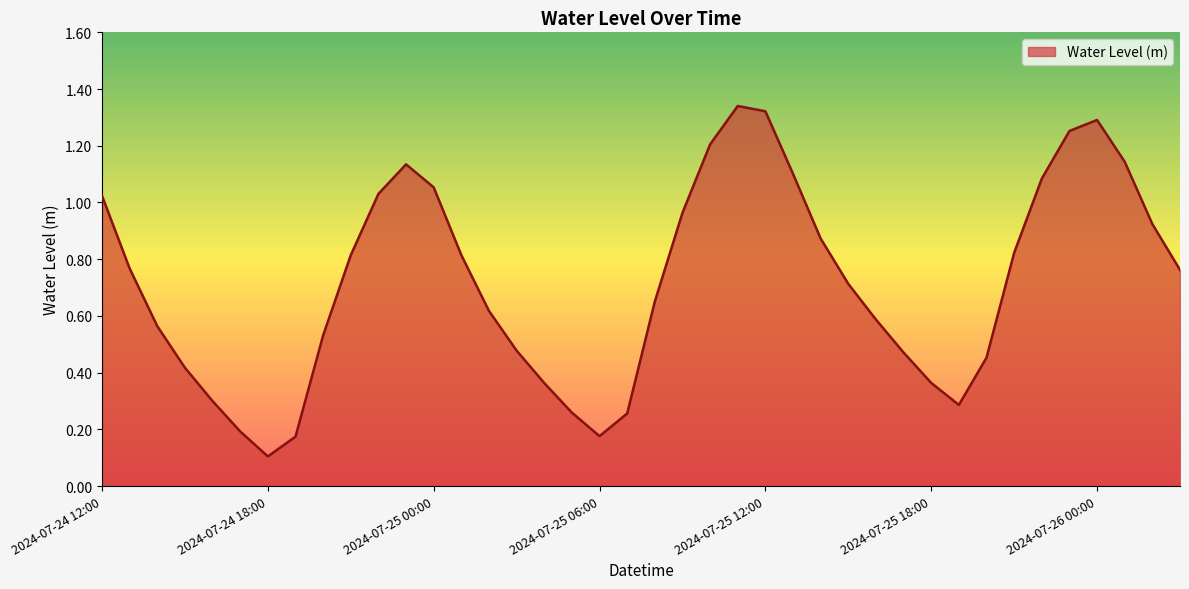

Does the chart have visible grid lines?

No